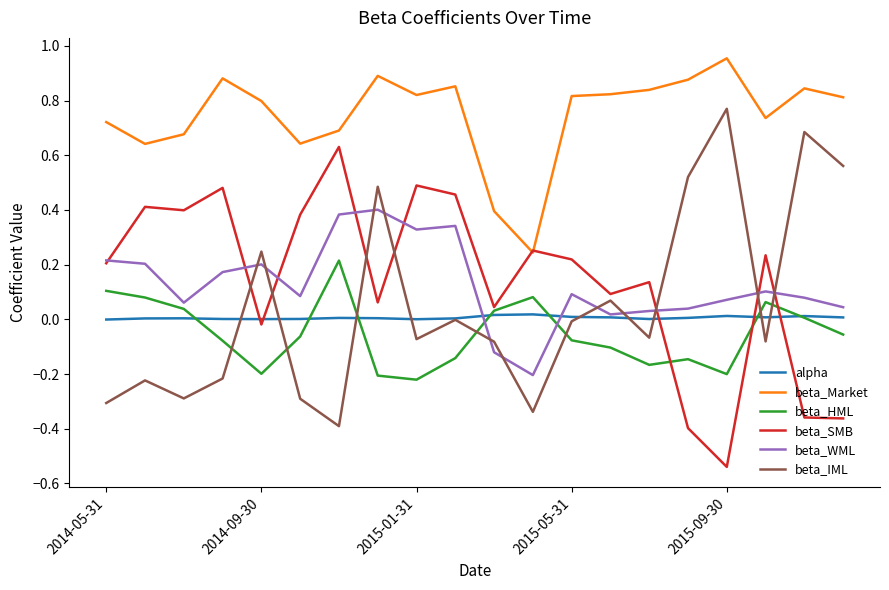

True or false: beta_IML and beta_Market cross at least once.

False